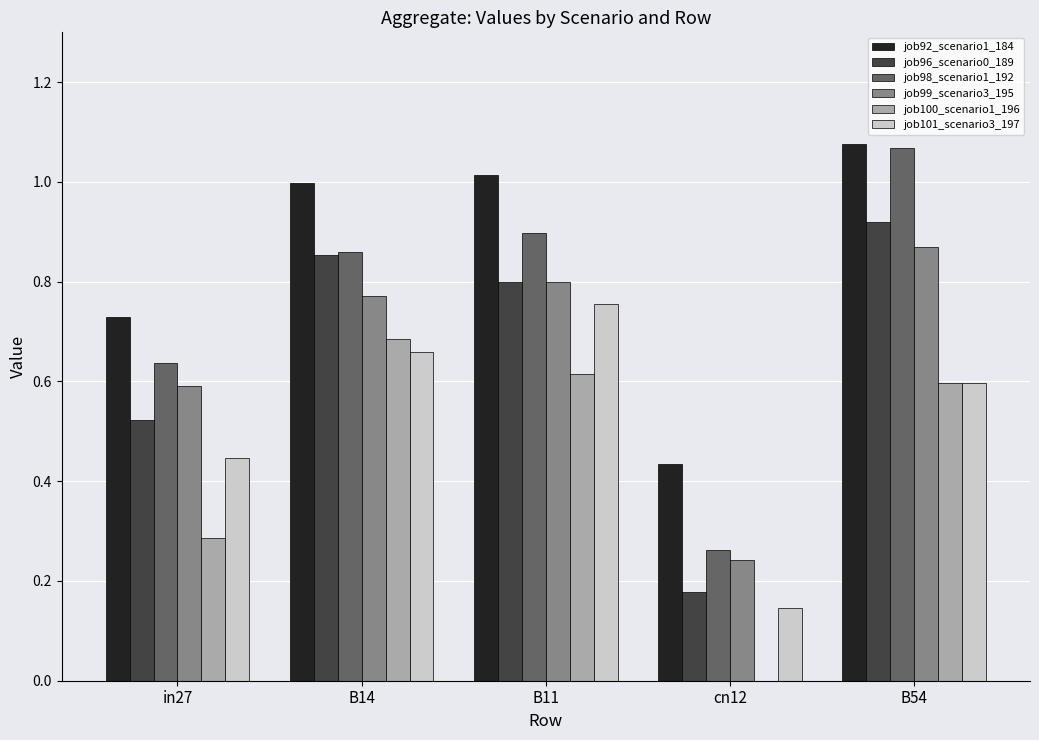

What are all the series names shown in the legend?

job92_scenario1_184, job96_scenario0_189, job98_scenario1_192, job99_scenario3_195, job100_scenario1_196, job101_scenario3_197